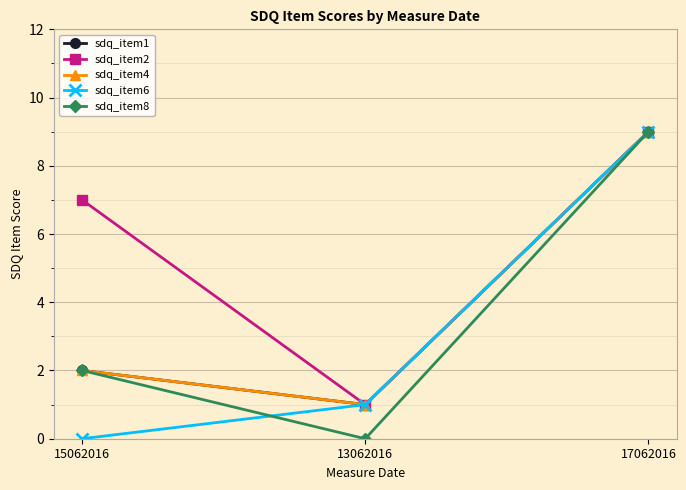

Does the chart have visible grid lines?

Yes